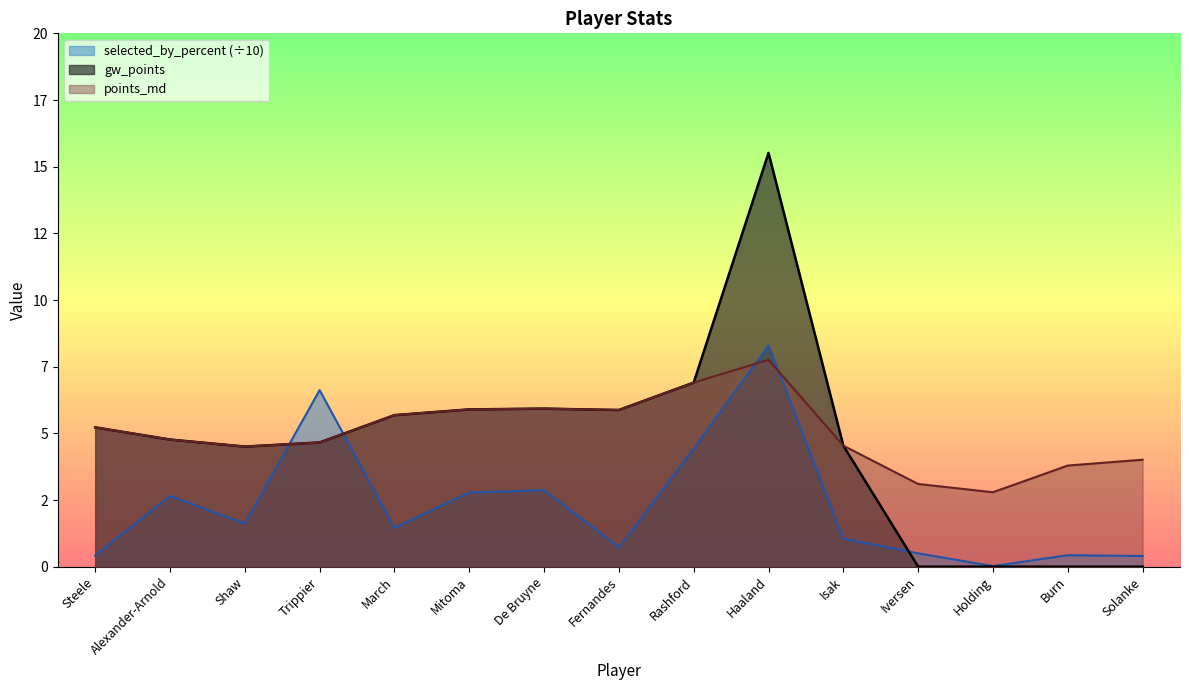

At which label does points_md first exceed 4?

Steele